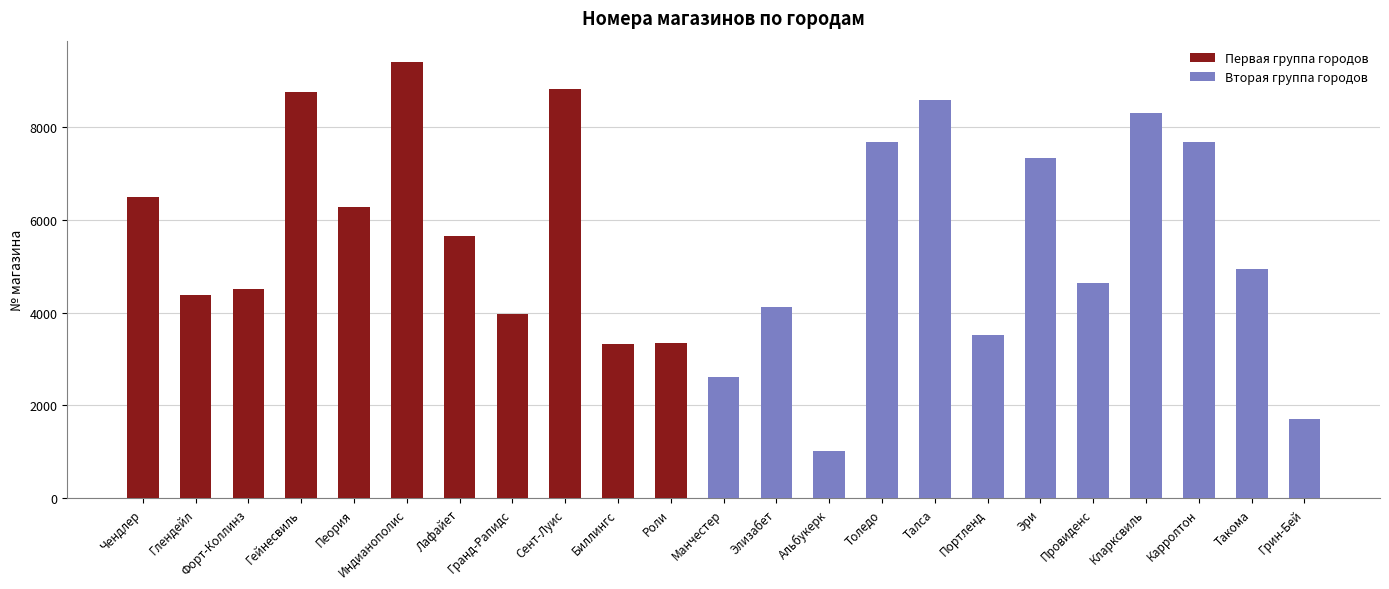

At which label does the data first exceed 4938?

Чендлер